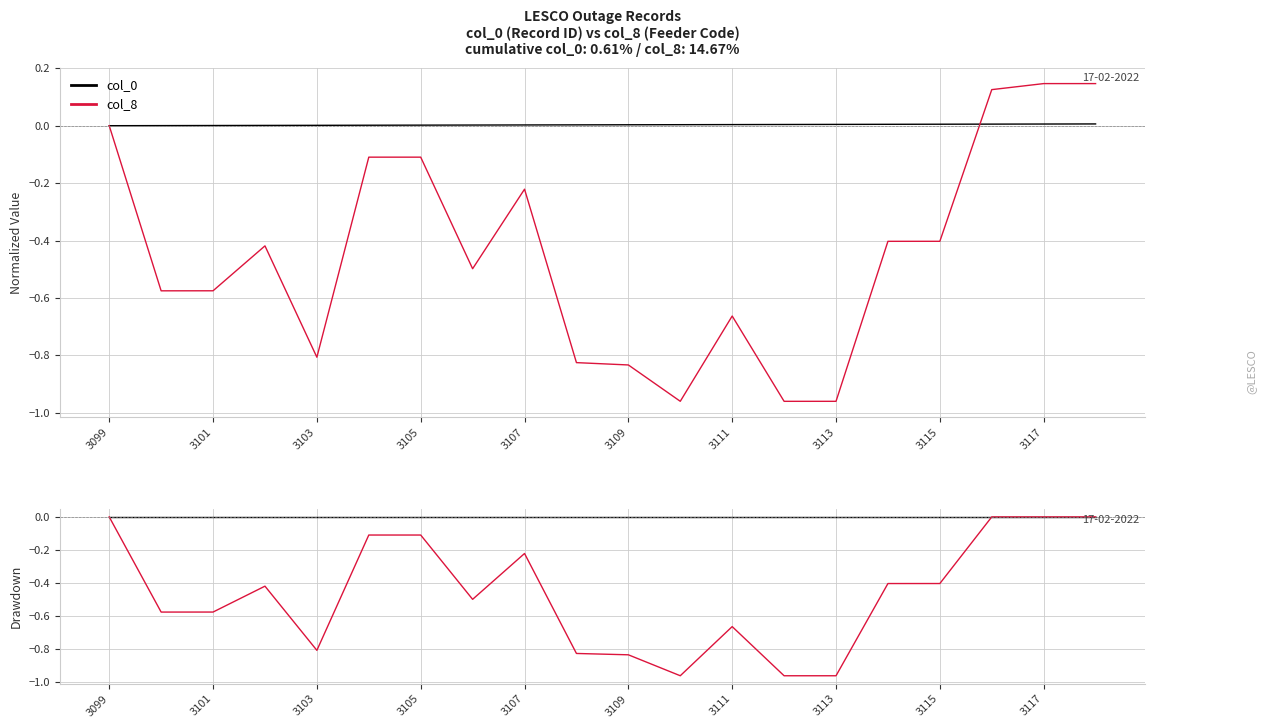

What is the difference between the second highest and minimum values in the col_8 series?

1.0